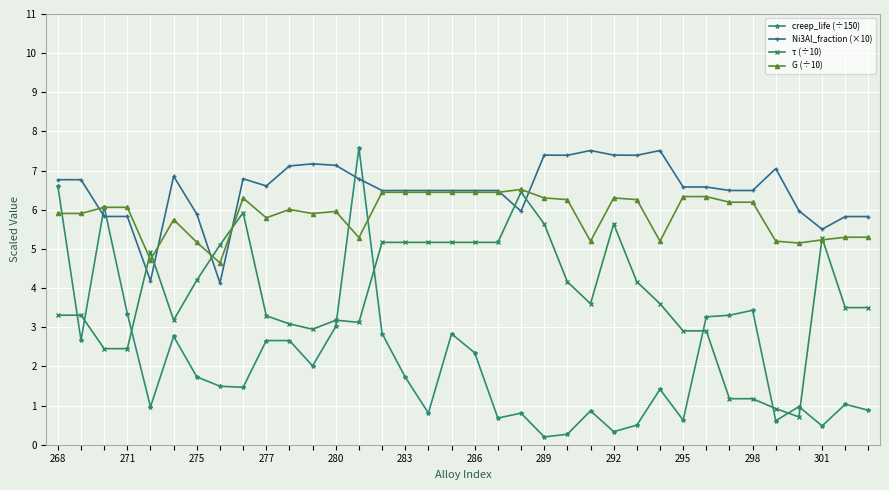

What is the lowest value of the G (÷10) series?

4.6